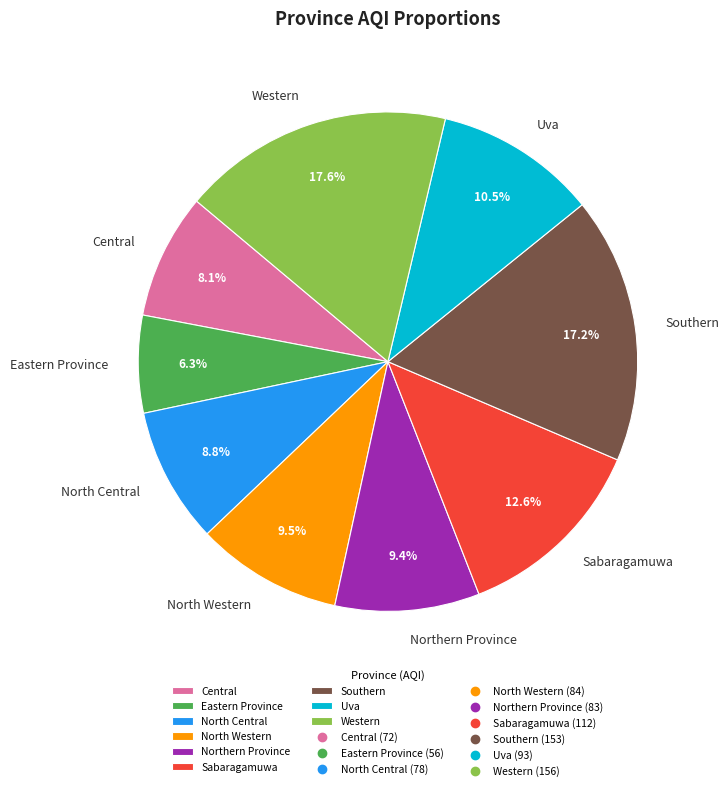

Between Uva and Northern Province, which is larger?

Uva